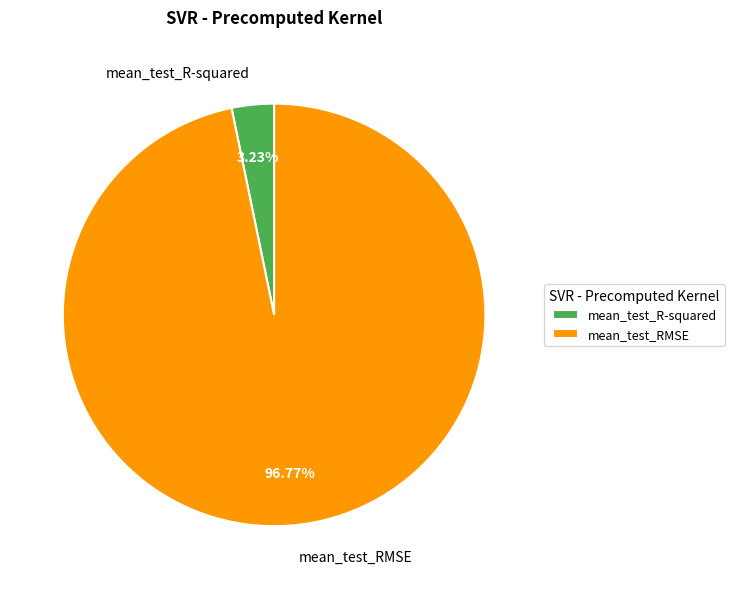

The mean_test_RMSE slice represents 97% of the pie. True or false?

True